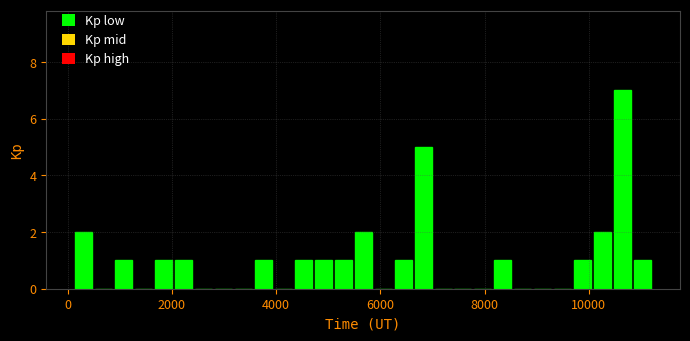

Around what value on the x-axis is the tallest bar? Give the approximate position of its centre, as read against the axis.

10600